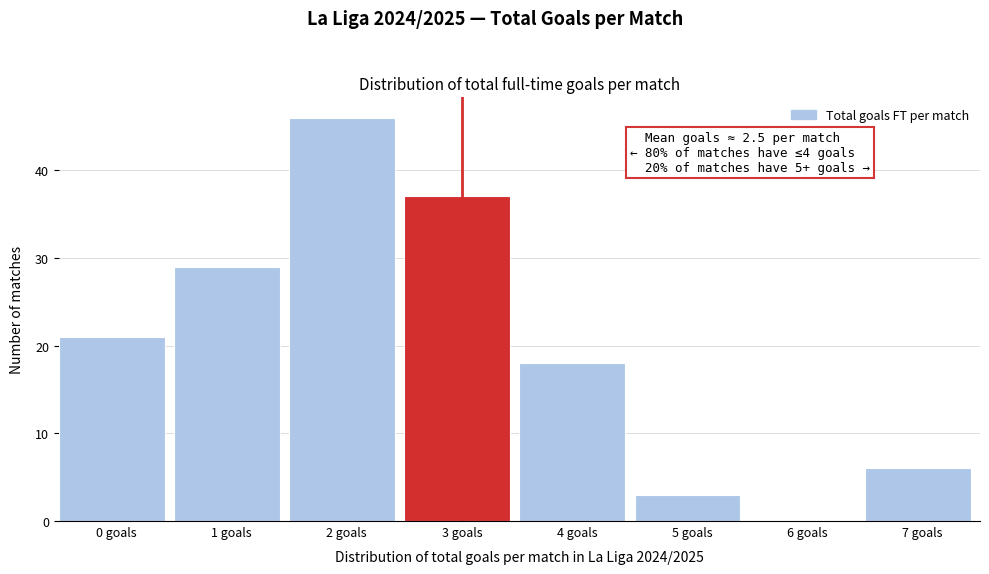

Reading left to right, extract all data points from this chart.

0 goals=21	1 goals=29	2 goals=46	3 goals=37	4 goals=18	5 goals=3	6 goals=0	7 goals=6